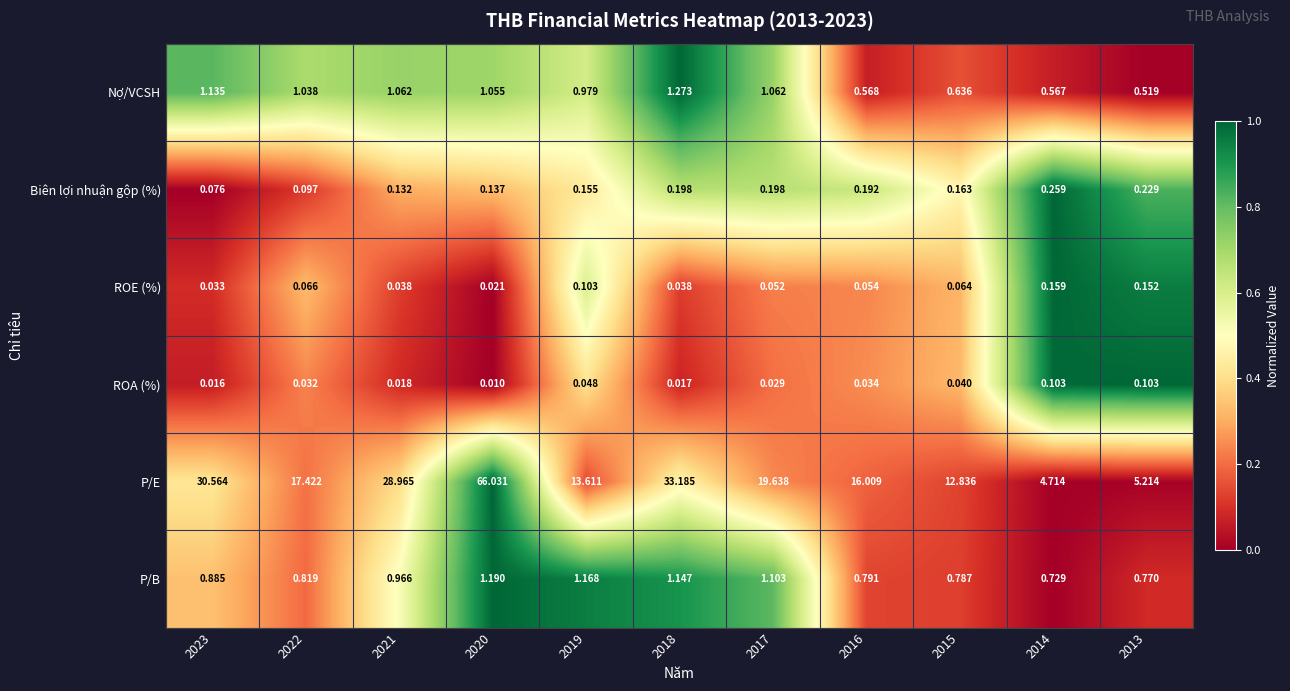

Rank the series at 2014 from lowest to highest value.

ROA (%), ROE (%), Biên lợi nhuận gộp (%), Nợ/VCSH, P/B, P/E